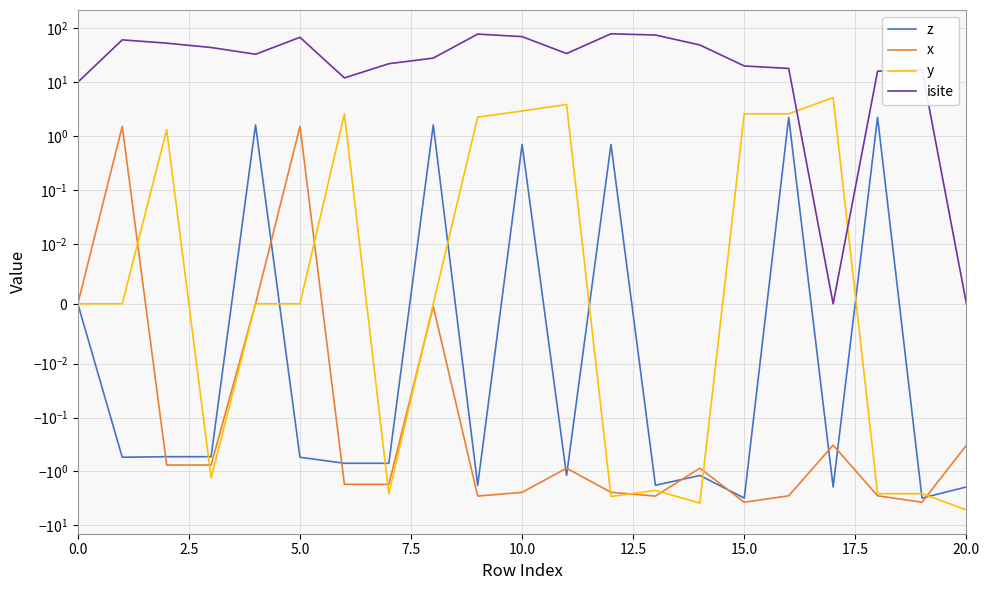

True or false: y has more than 1 points higher than both neighbors.

True